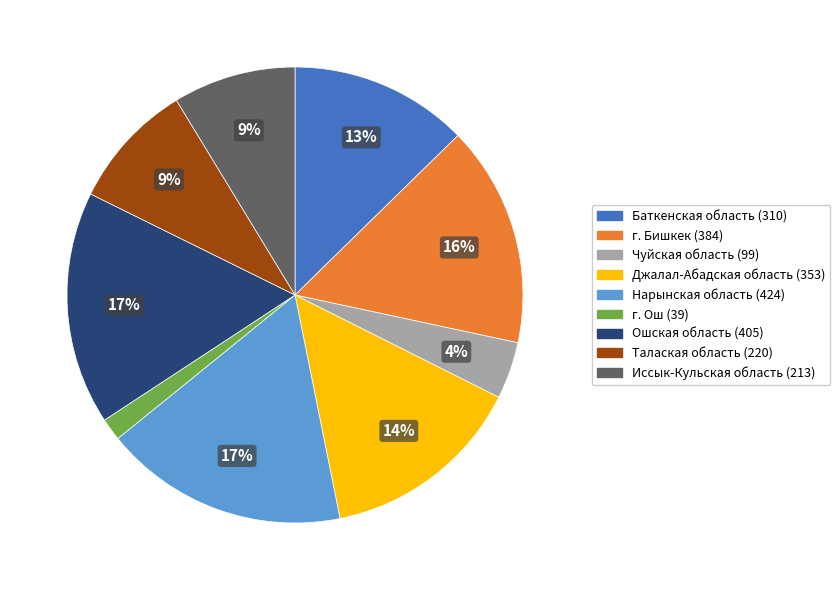

Is the sum of Чуйская область and Баткенская область greater than half?

No